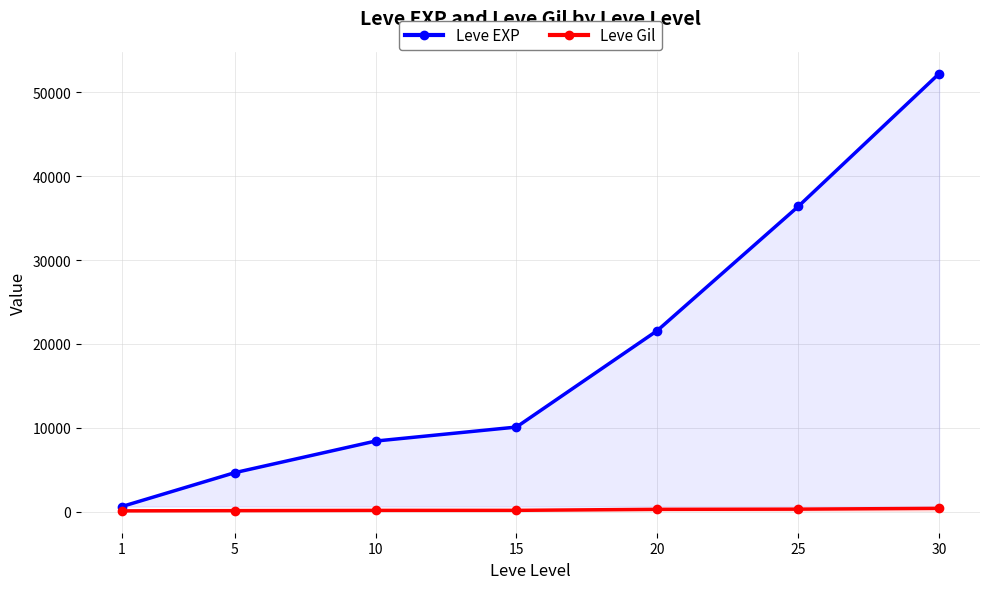

The value of Leve Gil at 5 is 140. True or false?

True